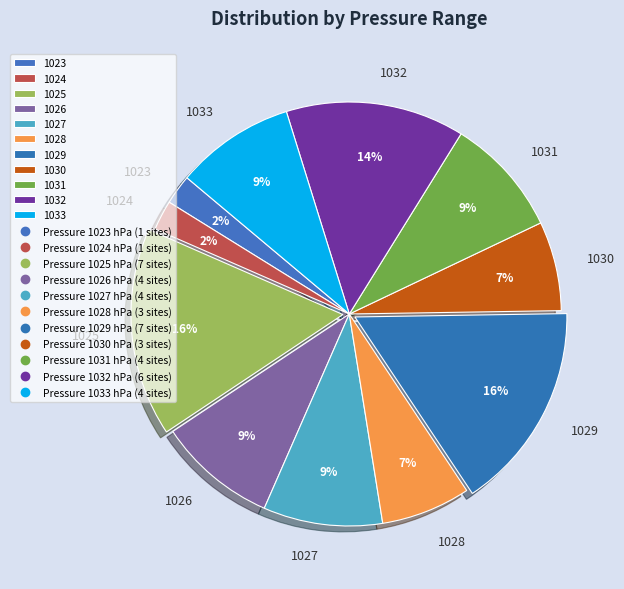

To the nearest percent, what is the difference between the largest and smallest slice percentages?

14%